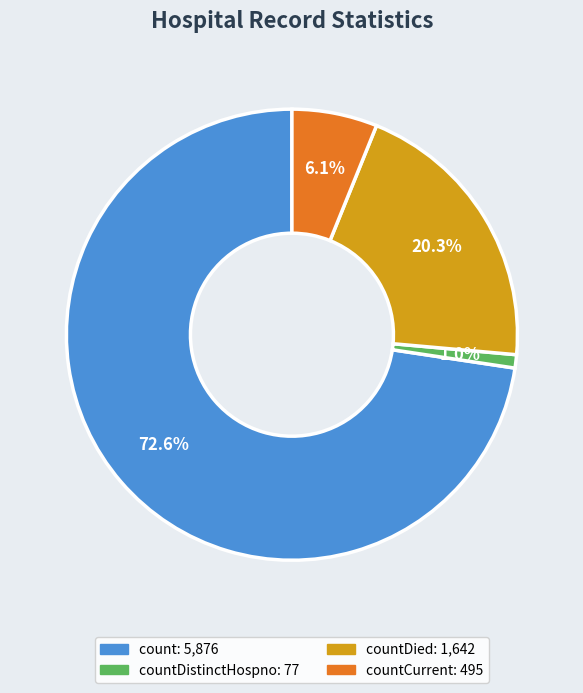

How many slices are in this pie chart?

4